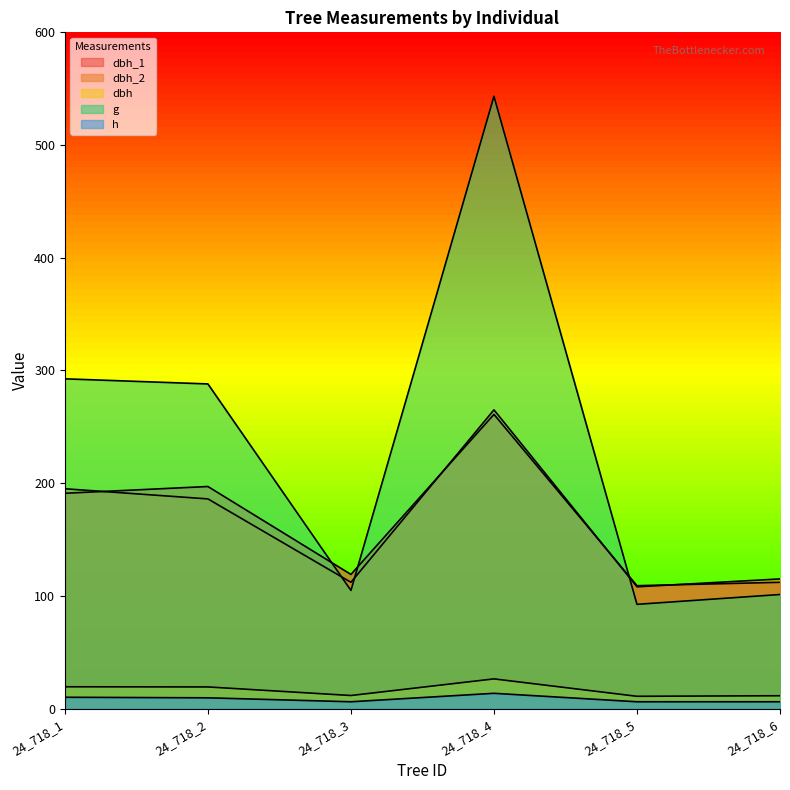

Which series has the largest total across all categories?

g